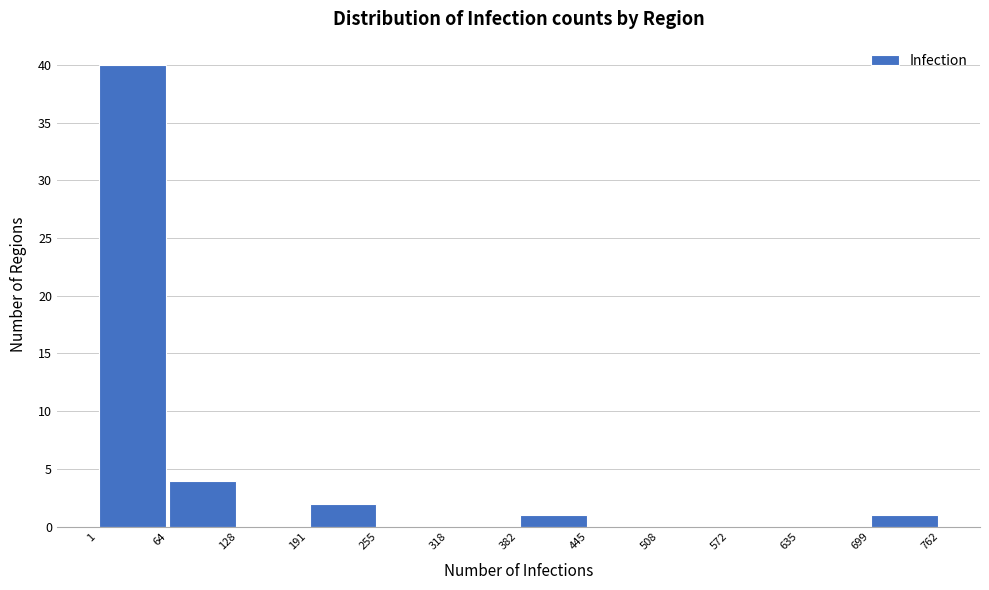

Reading left to right, transcribe this chart: for each bar, give the range it covers on the x-axis and its height. The values are not printed on the chart, so give them approximately, as read against the axis.

1 to 64: 40
64 to 128: 4
128 to 191: 0
191 to 255: 2
255 to 318: 0
318 to 382: 0
382 to 445: 1
445 to 508: 0
508 to 572: 0
572 to 635: 0
635 to 699: 0
699 to 762: 1